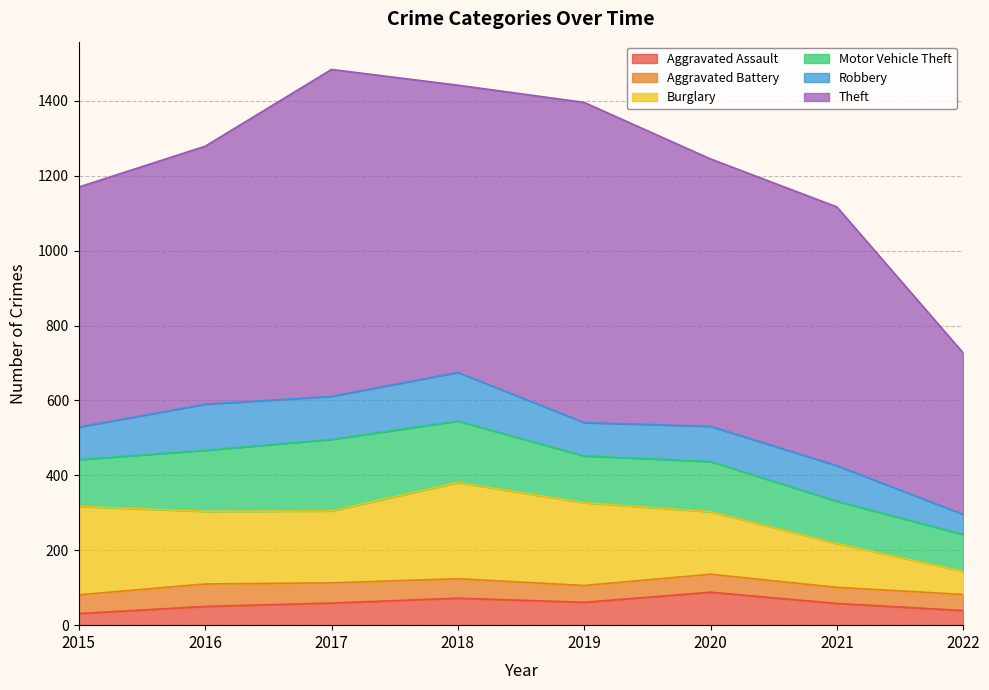

How many data points in Burglary are less than 194?

4